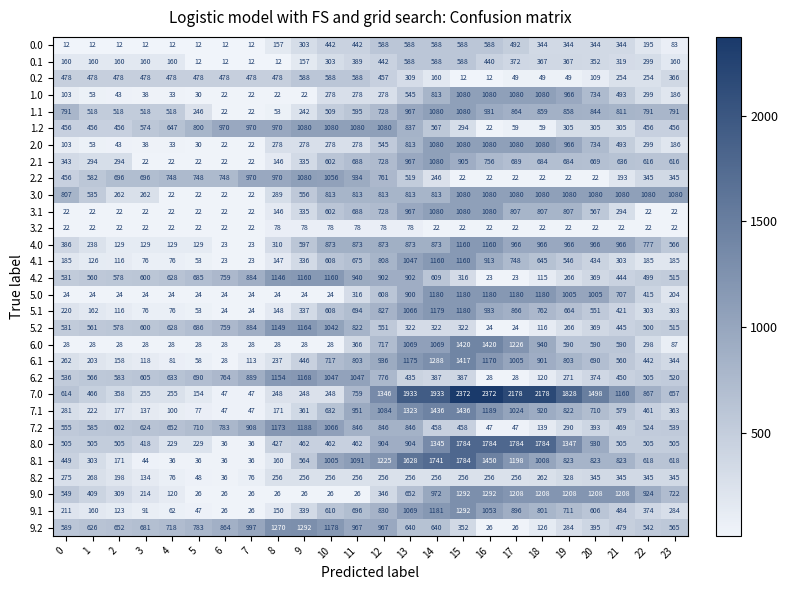

Which series has the widest spread of values?

7.0